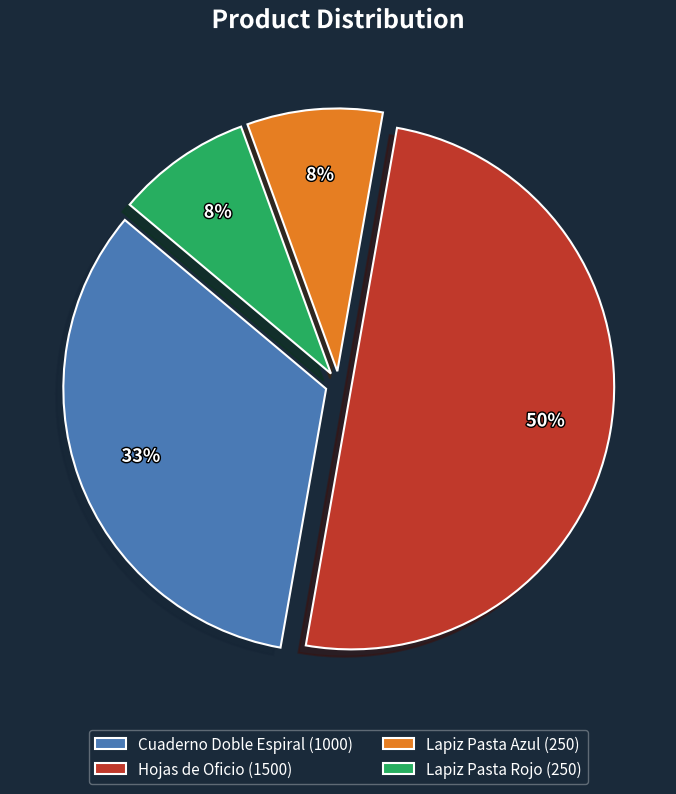

Is Cuaderno Doble Espiral the majority of the pie?

No